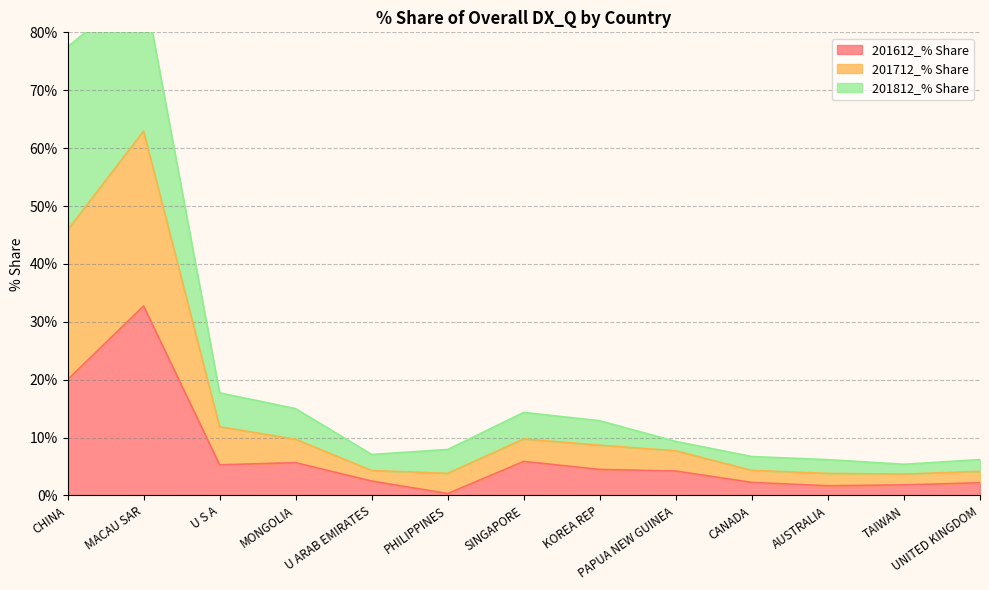

At which label does 201612_% Share first exceed 4?

CHINA